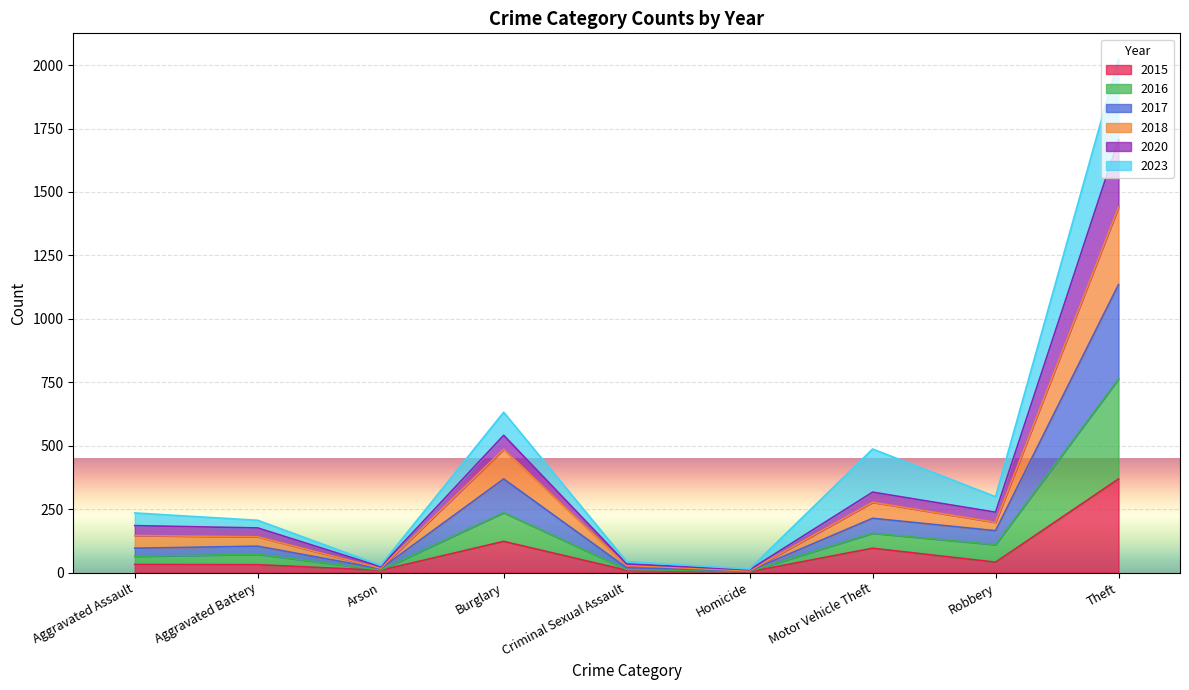

At which category is the sum across all series the highest?

Theft